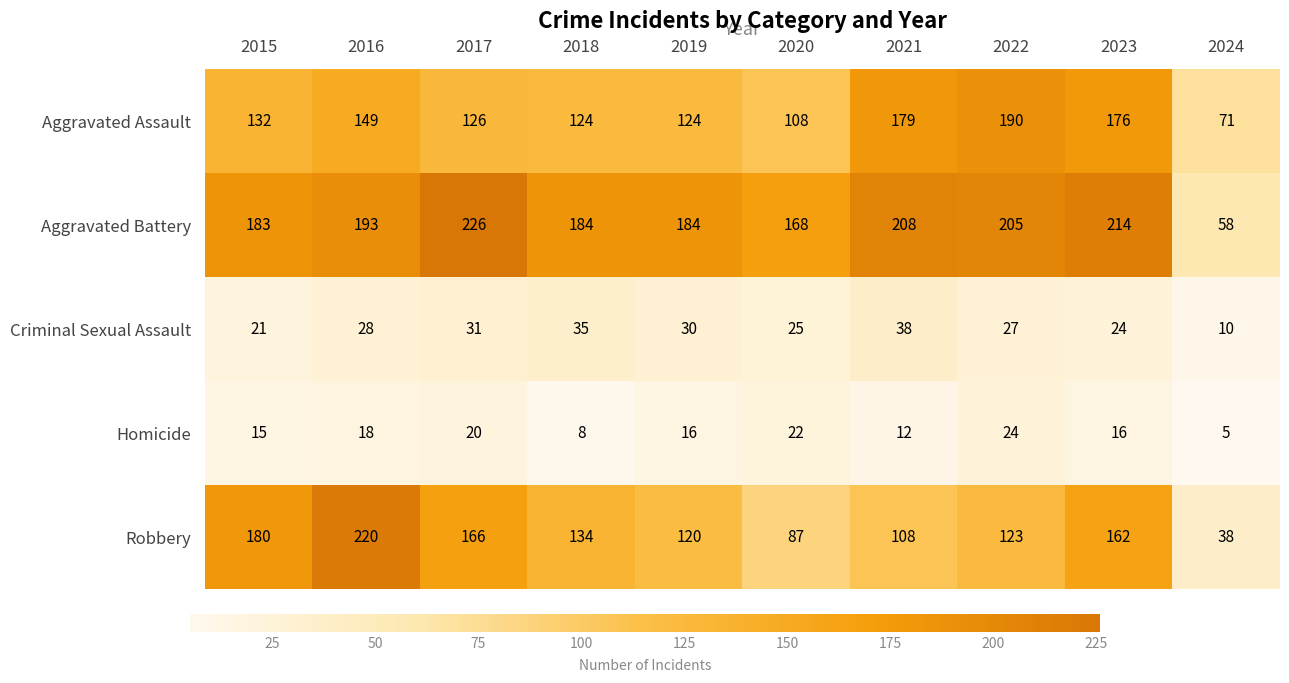

What is the difference between the maximum and minimum values in the Criminal Sexual Assault series?

28